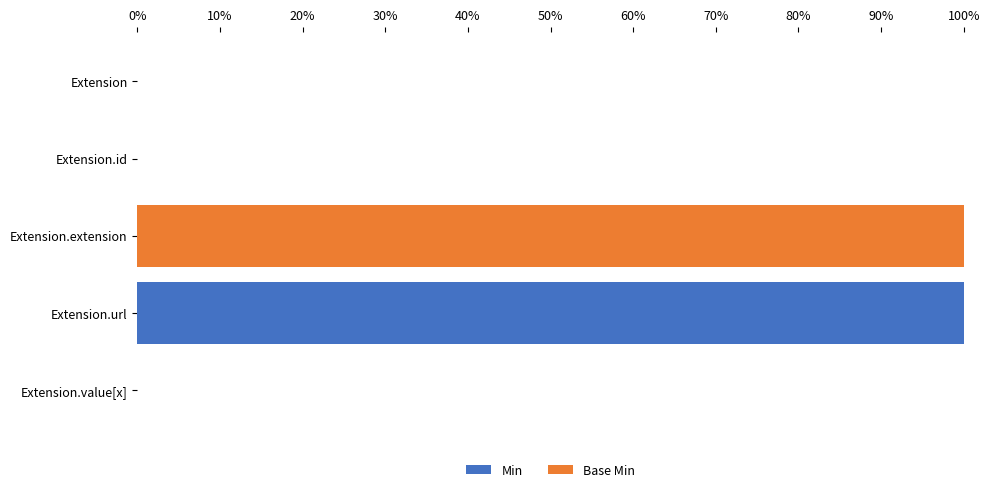

How many data points does each series have?

5